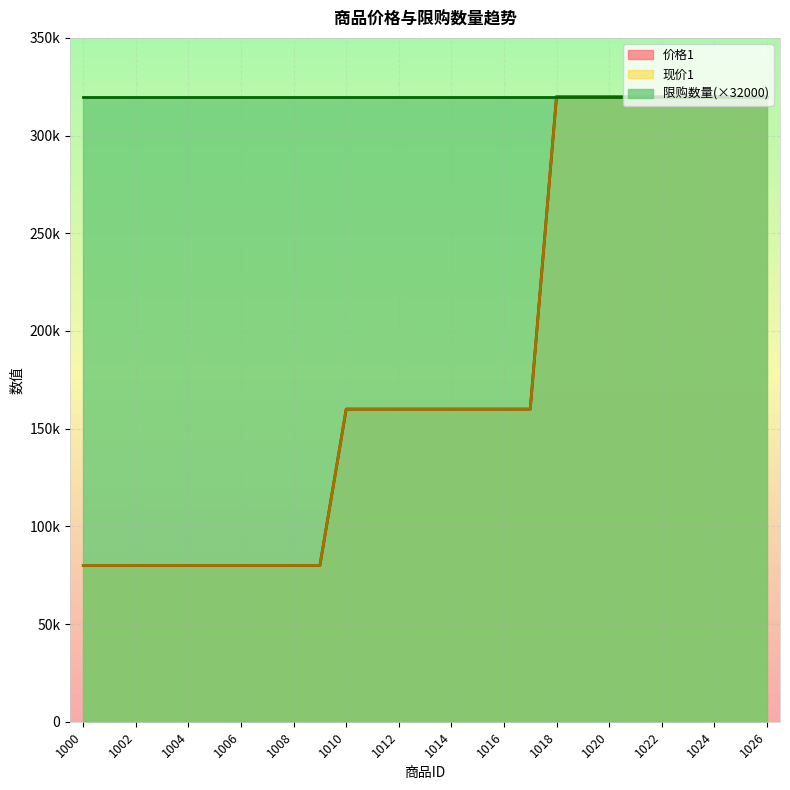

What is the value of the 价格1 point at the 26th from the left?

320000